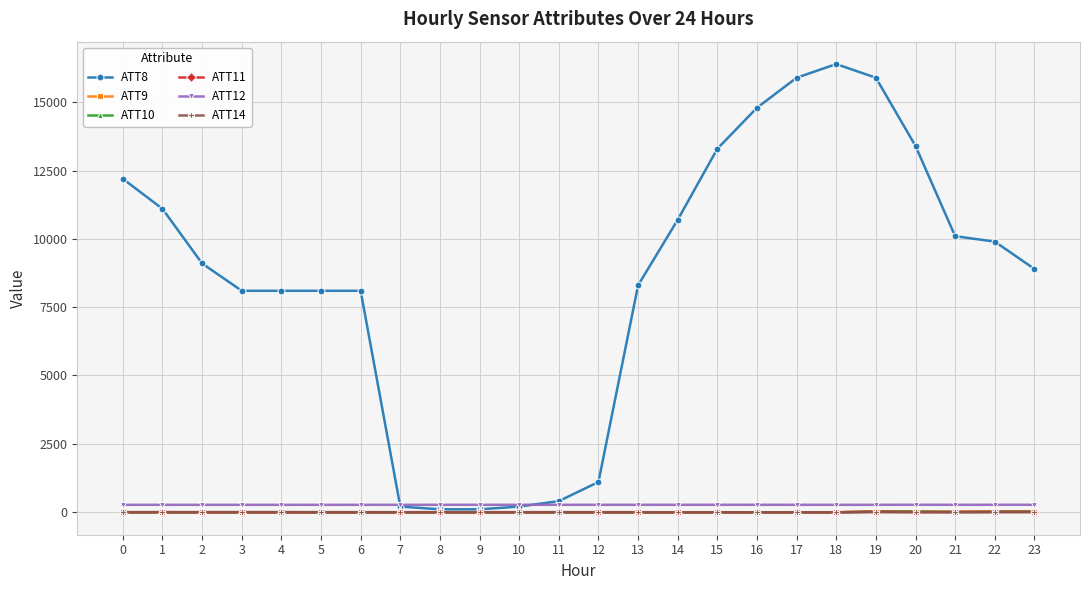

True or false: ATT14 has a value of -0.5 at 3.

True